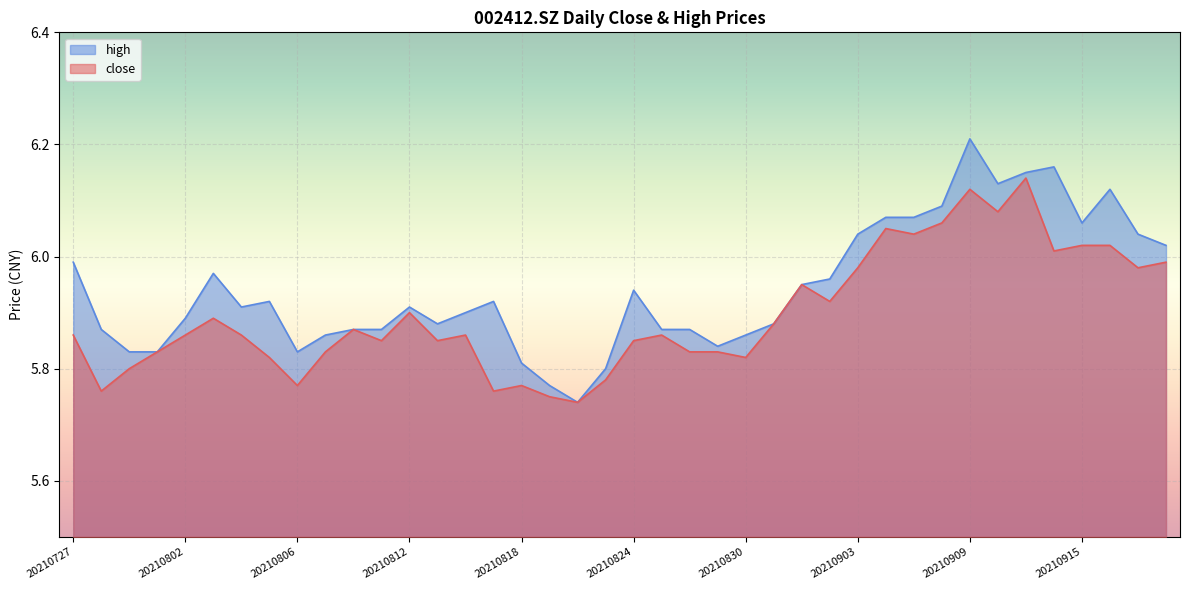

Rank the series by their maximum value, from lowest to highest.

close, high